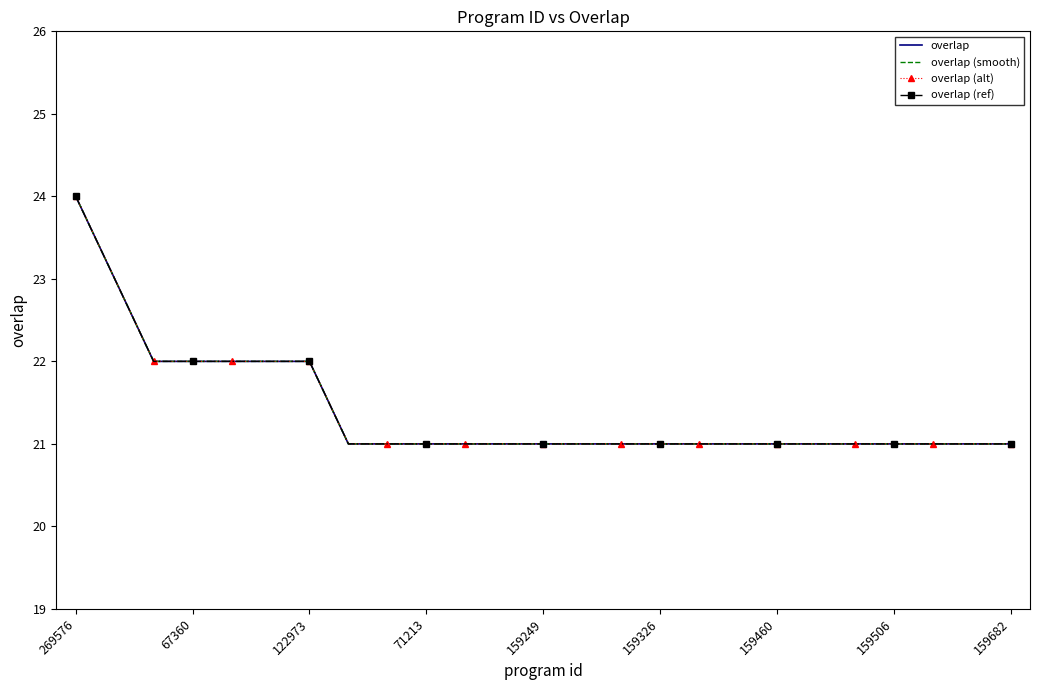

Rank the series by their maximum value, from highest to lowest.

overlap, overlap (smooth), overlap (alt), overlap (ref)